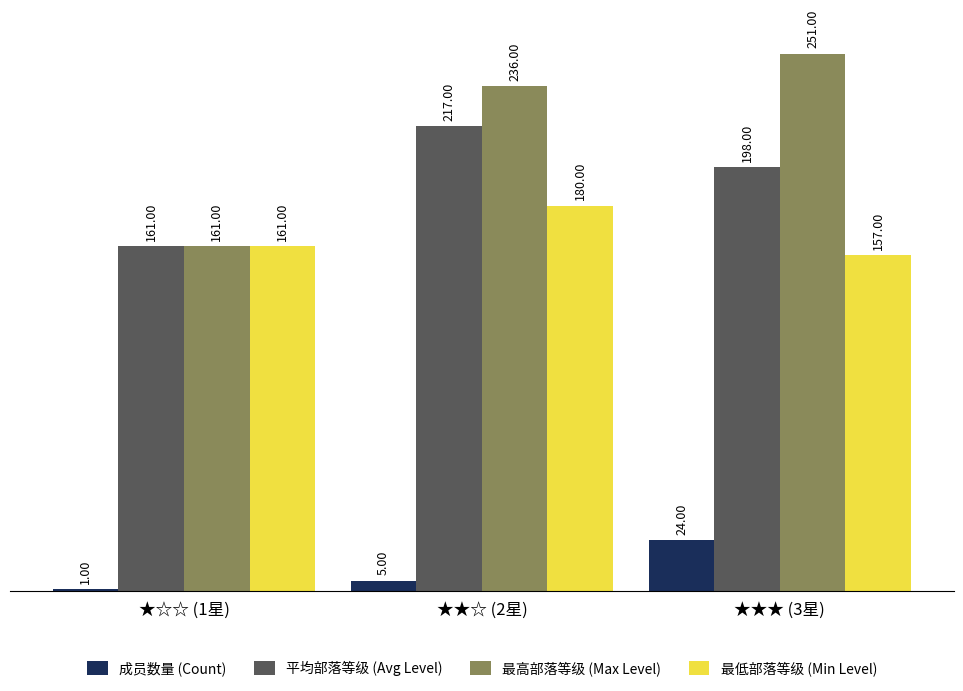

What is the difference between the 最低部落等级 (Min Level) values at ★★☆ (2星) and ★★★ (3星)?

23